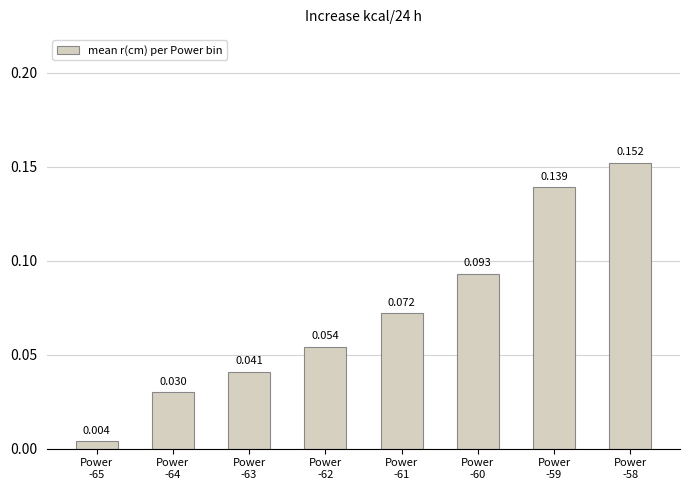

Which category has the highest value across all series?

Power
-58